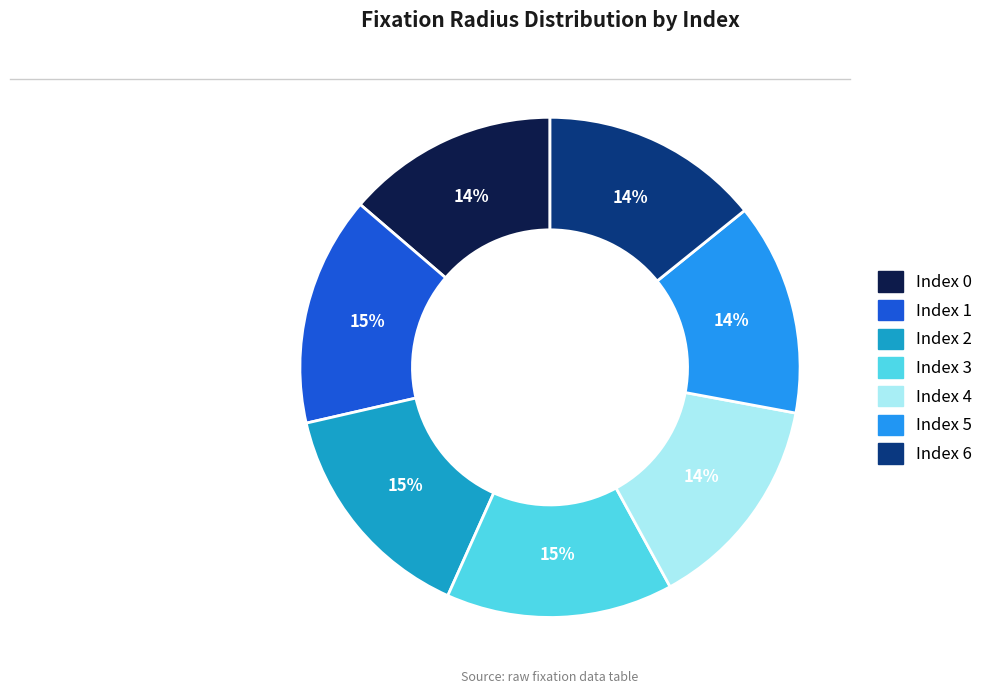

Is there any slice that represents more than half of the pie?

No